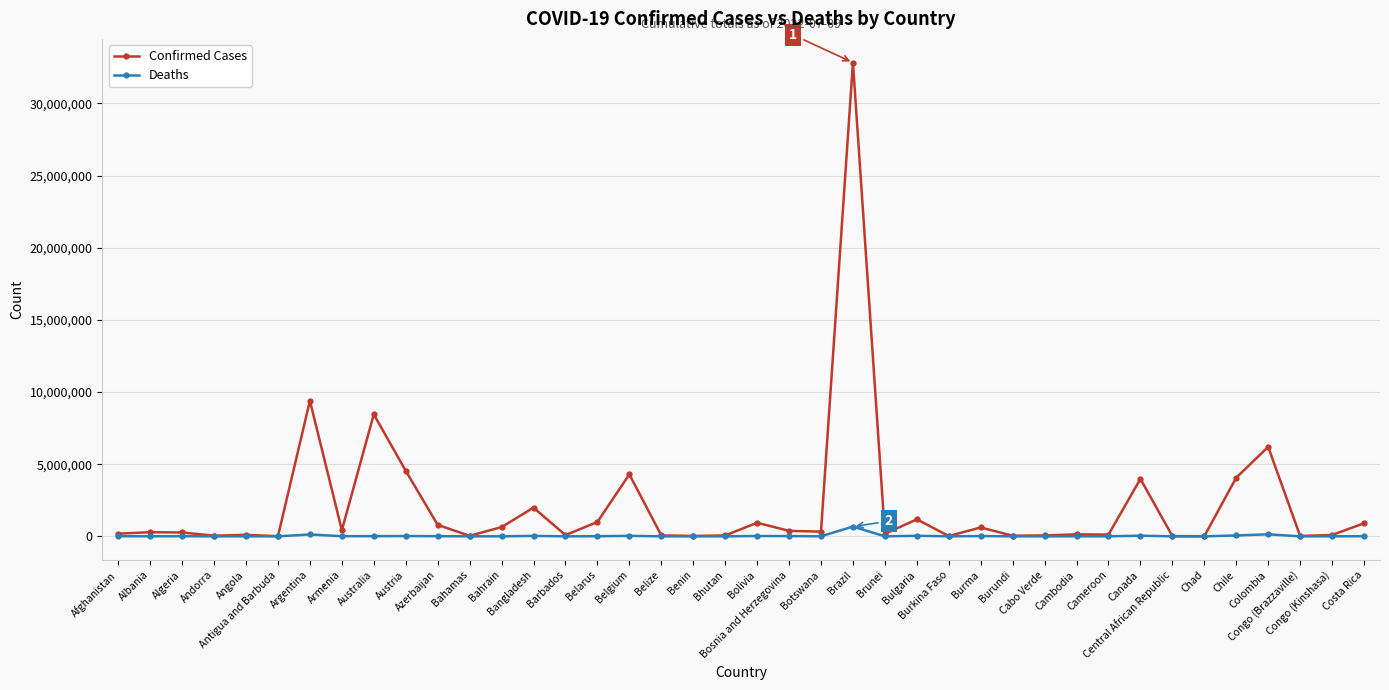

What is the approximate value of Deaths at Antigua and Barbuda, to the nearest 100?

100